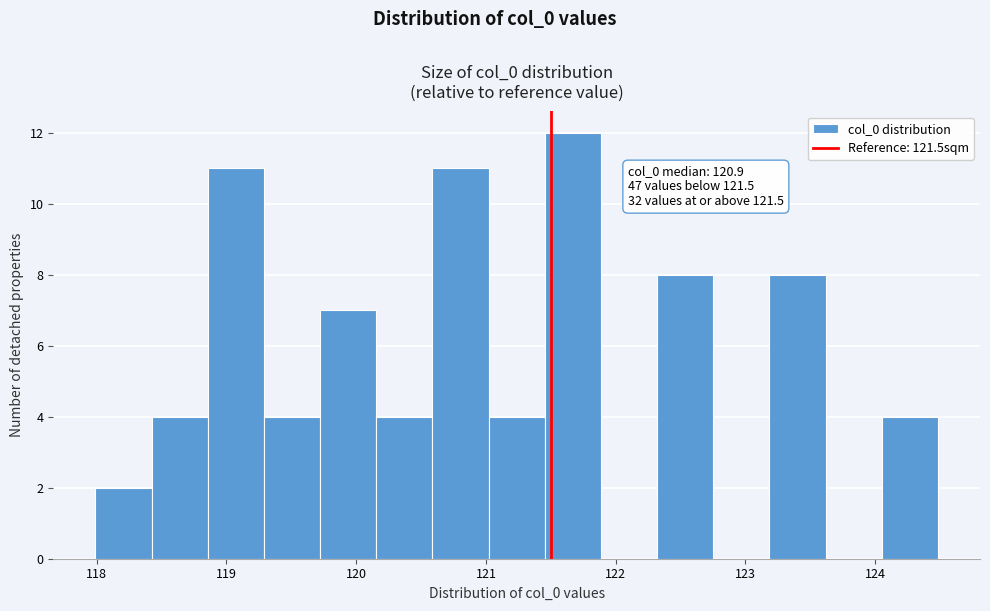

Which range on the x-axis has the tallest bar?

121.5 to 121.9